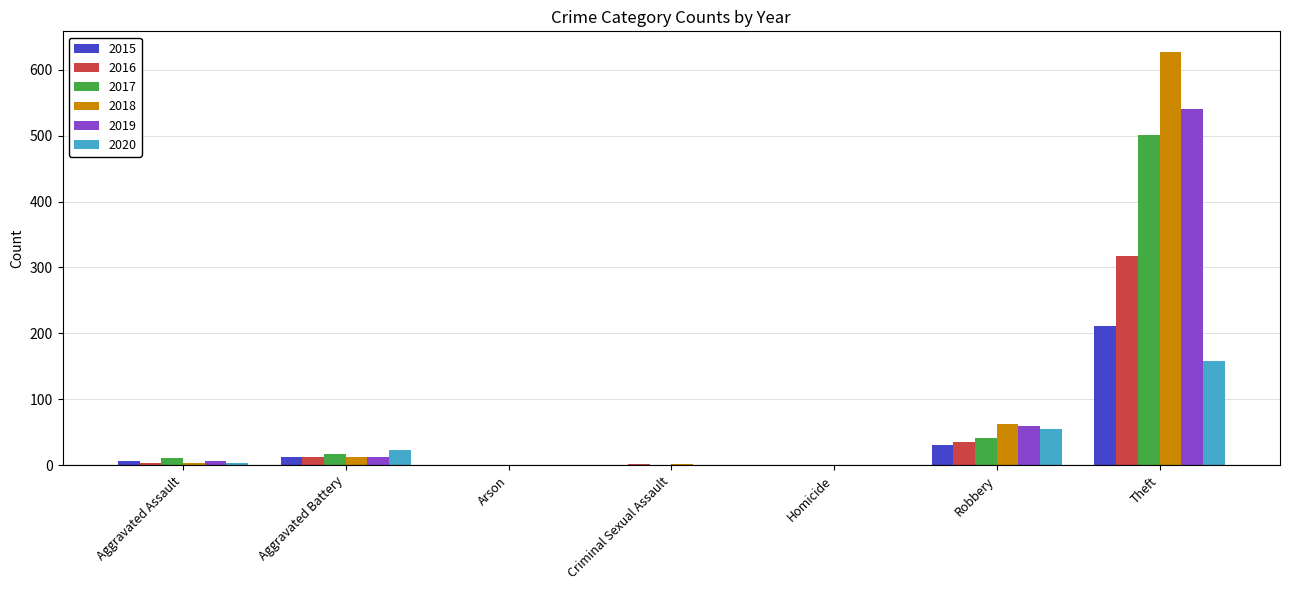

At which label is 2019 closest to 270?

Robbery